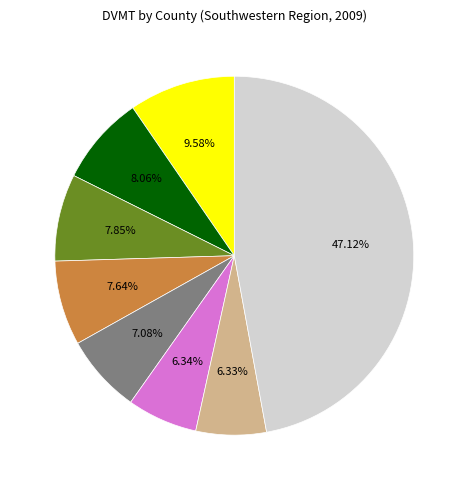

Is there any slice that represents more than half of the pie?

No